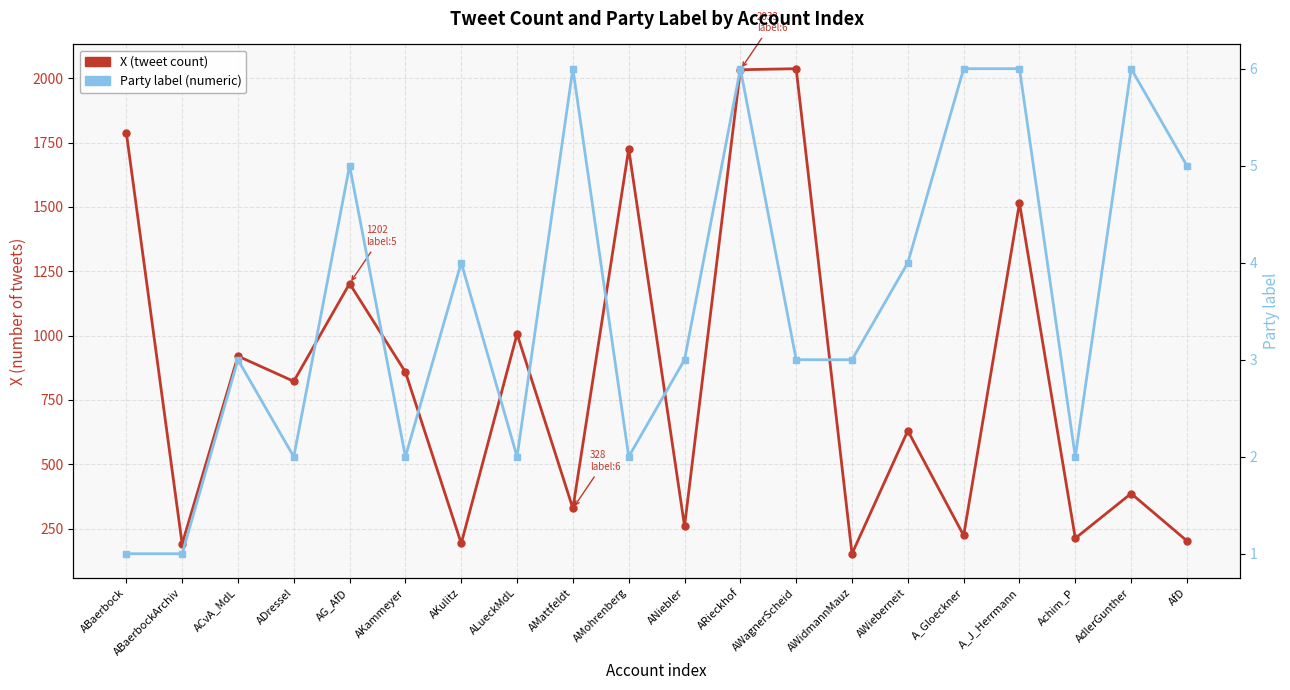

The Party label series shows 5 at AfD. True or false?

True